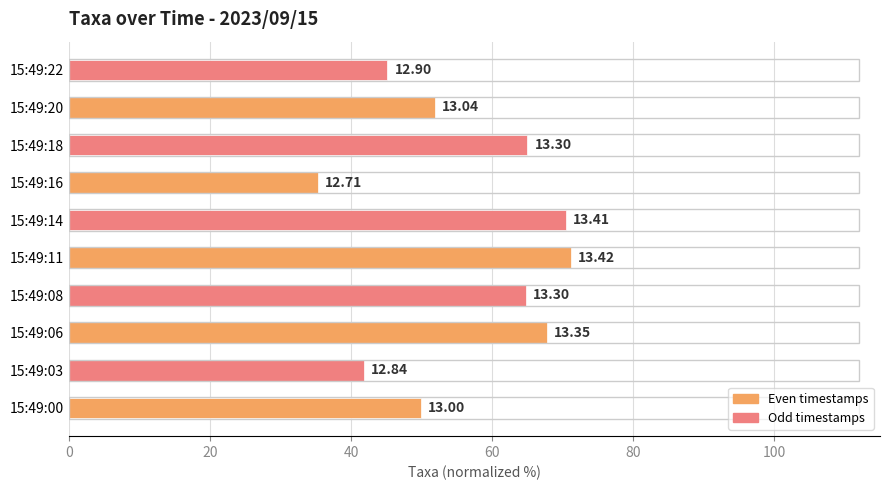

What is the average value?

56.3